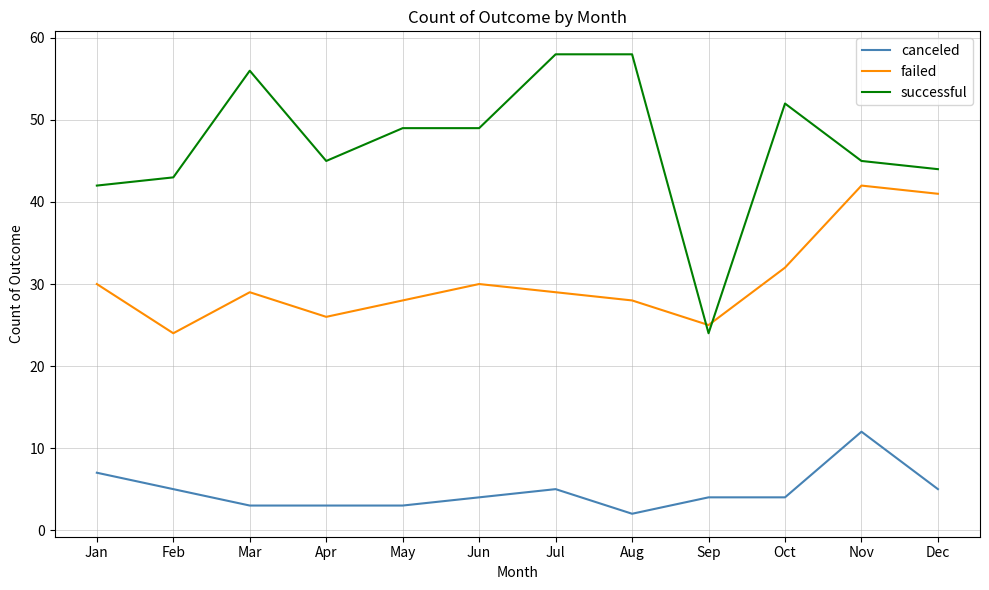

Reading left to right, what are all the values shown in this chart?

canceled: 7	5	3	3	3	4	5	2	4	4	12	5
failed: 30	24	29	26	28	30	29	28	25	32	42	41
successful: 42	43	56	45	49	49	58	58	24	52	45	44